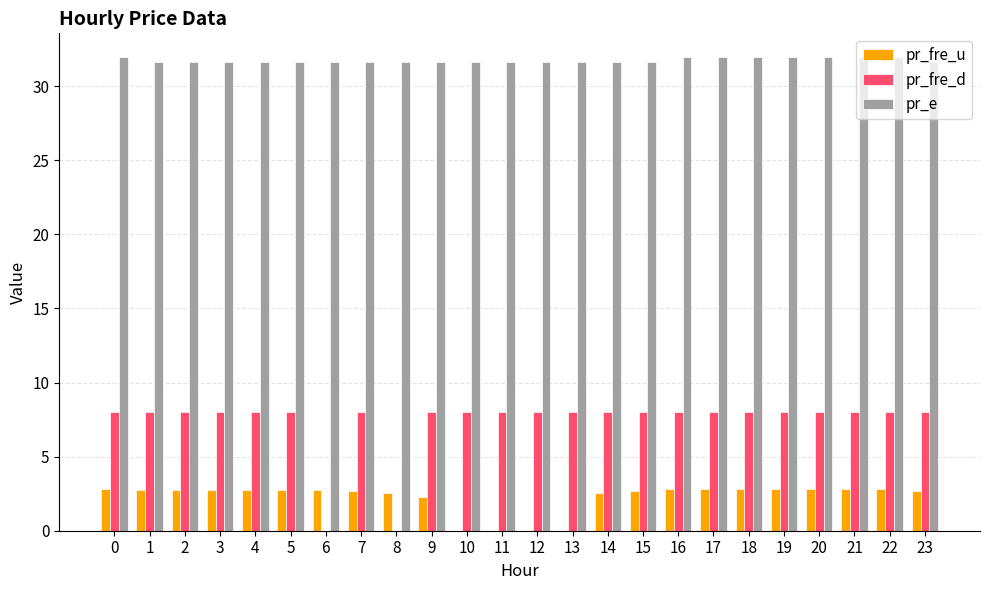

What is the maximum value for pr_e?

32.0